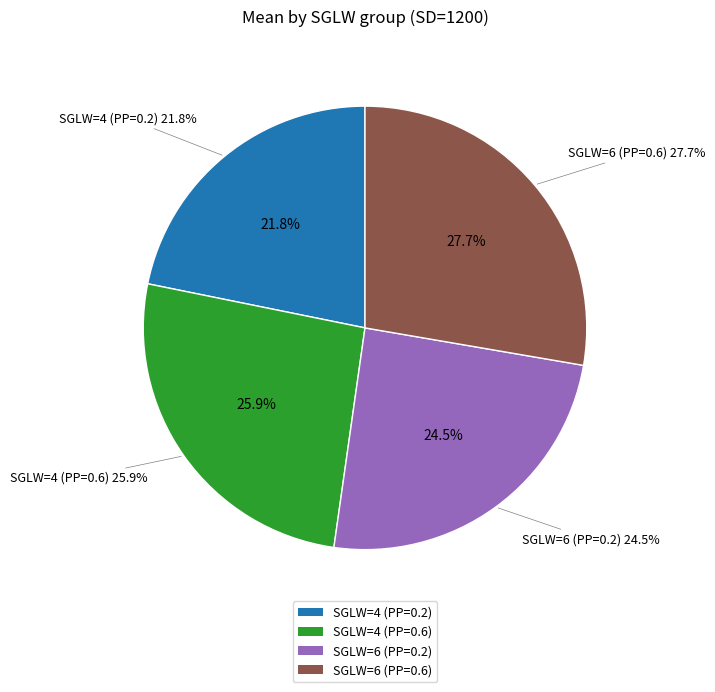

Combined, do SGLW=6 (PP=0.6) and SGLW=4 (PP=0.6) account for over 50%?

Yes